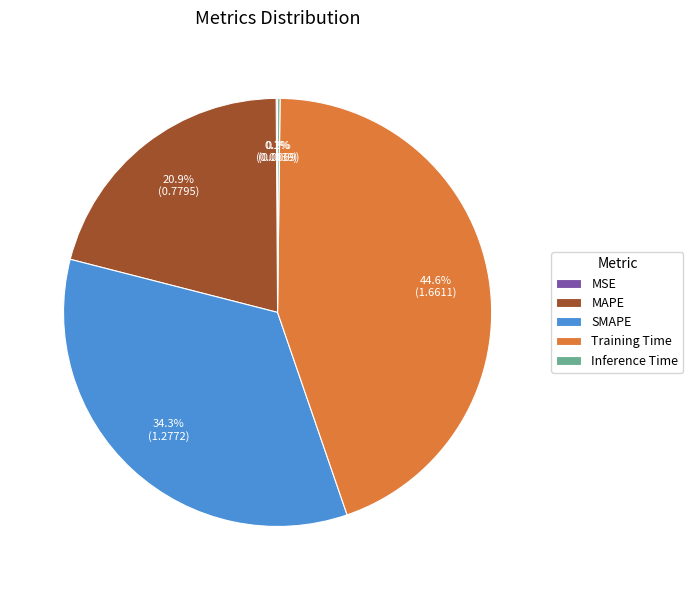

Is it true that Training Time is 58% of the pie?

False